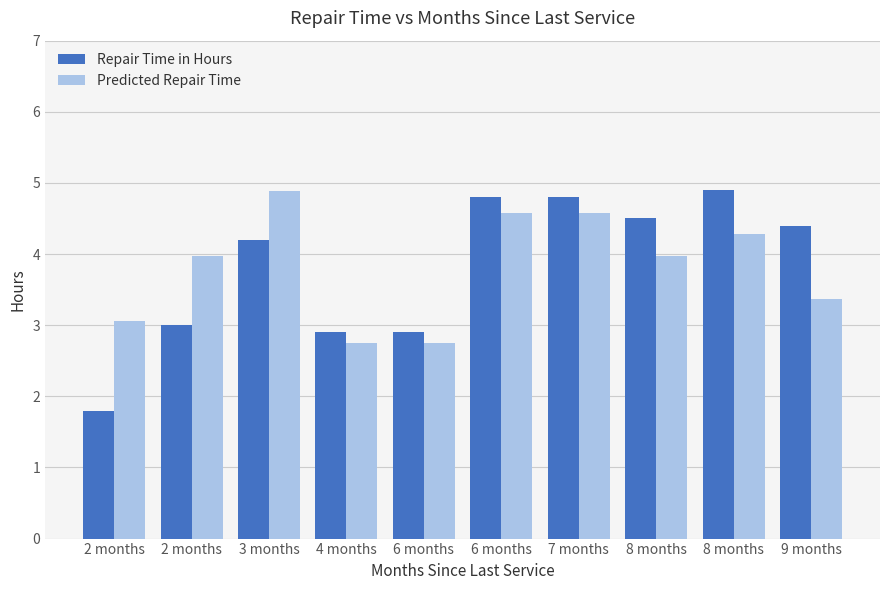

Reading right to left, transcribe all the data shown in this chart.

Repair Time in Hours: 4.4	4.9	4.5	4.8	4.8	2.9	2.9	4.2	3.0	1.8
Predicted Repair Time: 3.4	4.3	4.0	4.6	4.6	2.8	2.8	4.9	4.0	3.1